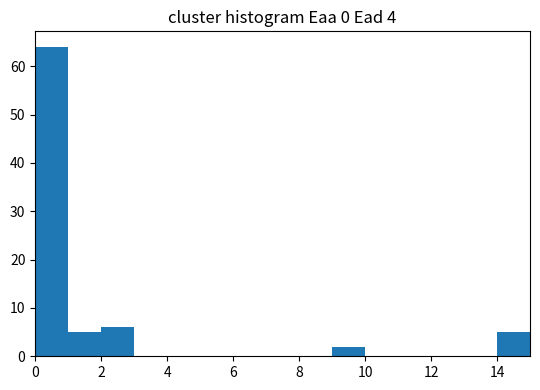

Reading left to right, list every bar in this chart as the range it spans on the x-axis followed by its height. The values are not printed on the chart, so give them approximately, as read against the axis.

0 to 1: 64
1 to 2: 5
2 to 3: 6
3 to 4: 0
4 to 5: 0
5 to 6: 0
6 to 7: 0
7 to 8: 0
8 to 9: 0
9 to 10: 2
10 to 11: 0
11 to 12: 0
12 to 13: 0
13 to 14: 0
14 to 15: 5